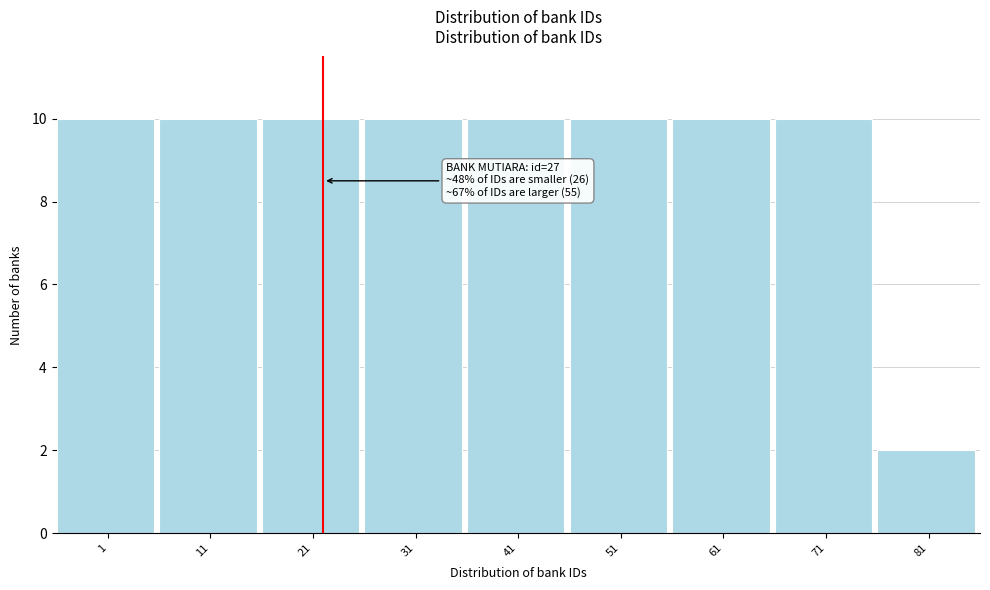

Reading left to right, transcribe all the data shown in this chart.

1=10	11=10	21=10	31=10	41=10	51=10	61=10	71=10	81=2